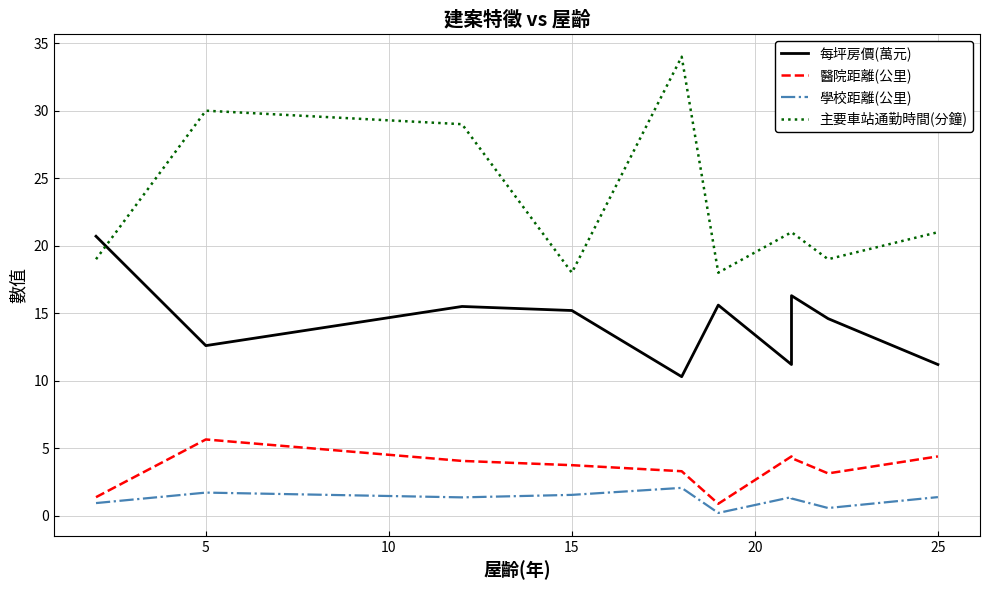

Reading right to left, extract all data points from this chart.

每坪房價(萬元): 11.2	14.6	16.3	11.2	15.6	10.3	15.2	15.5	12.6	20.7
醫院距離(公里): 4.4	3.1	4.3	4.4	0.9	3.3	3.7	4.1	5.6	1.4
學校距離(公里): 1.4	0.6	1.3	1.4	0.2	2.1	1.5	1.4	1.7	0.9
主要車站通勤時間(分鐘): 21.0	19.0	21.0	21.0	18.0	34.0	18.0	29.0	30.0	19.0